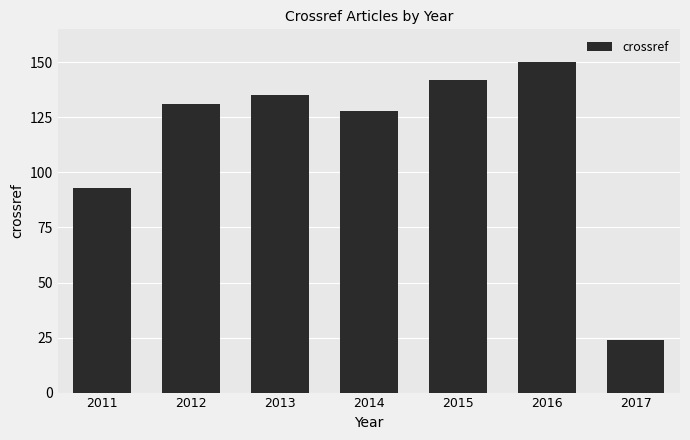

Between 2011 and 2015, which is larger?

2015